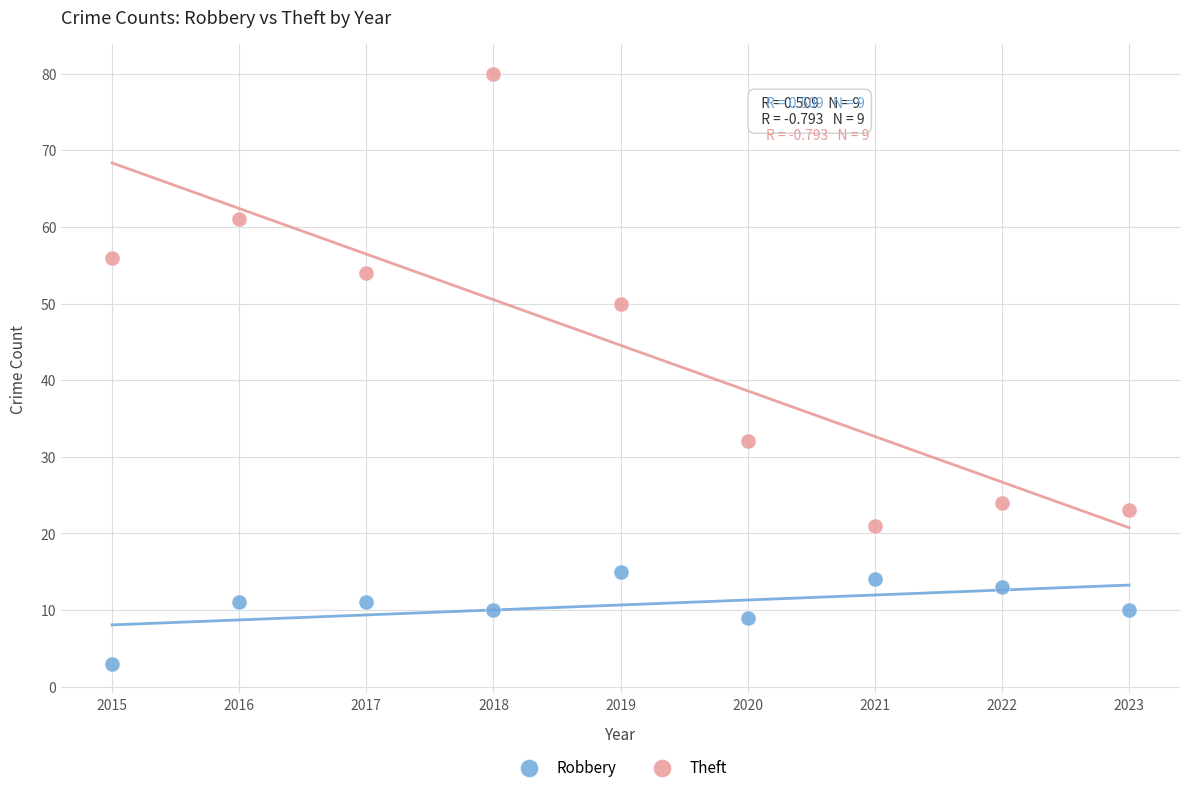

Which series reaches the minimum Y coordinate?

Robbery